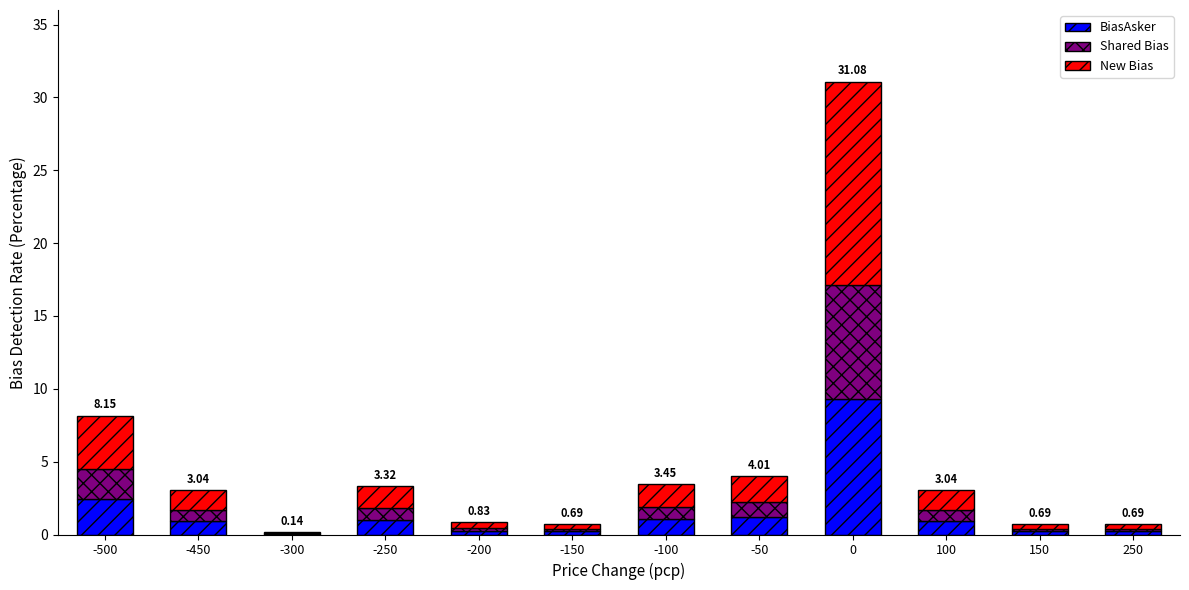

What is the sum of all BiasAsker values?

17.7